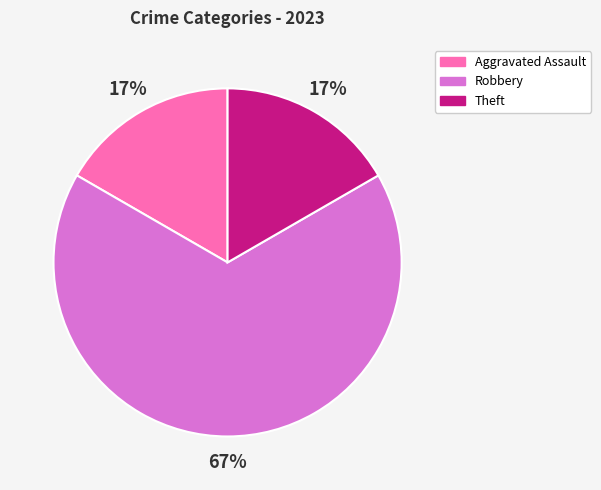

What is the largest slice in the pie chart?

Robbery